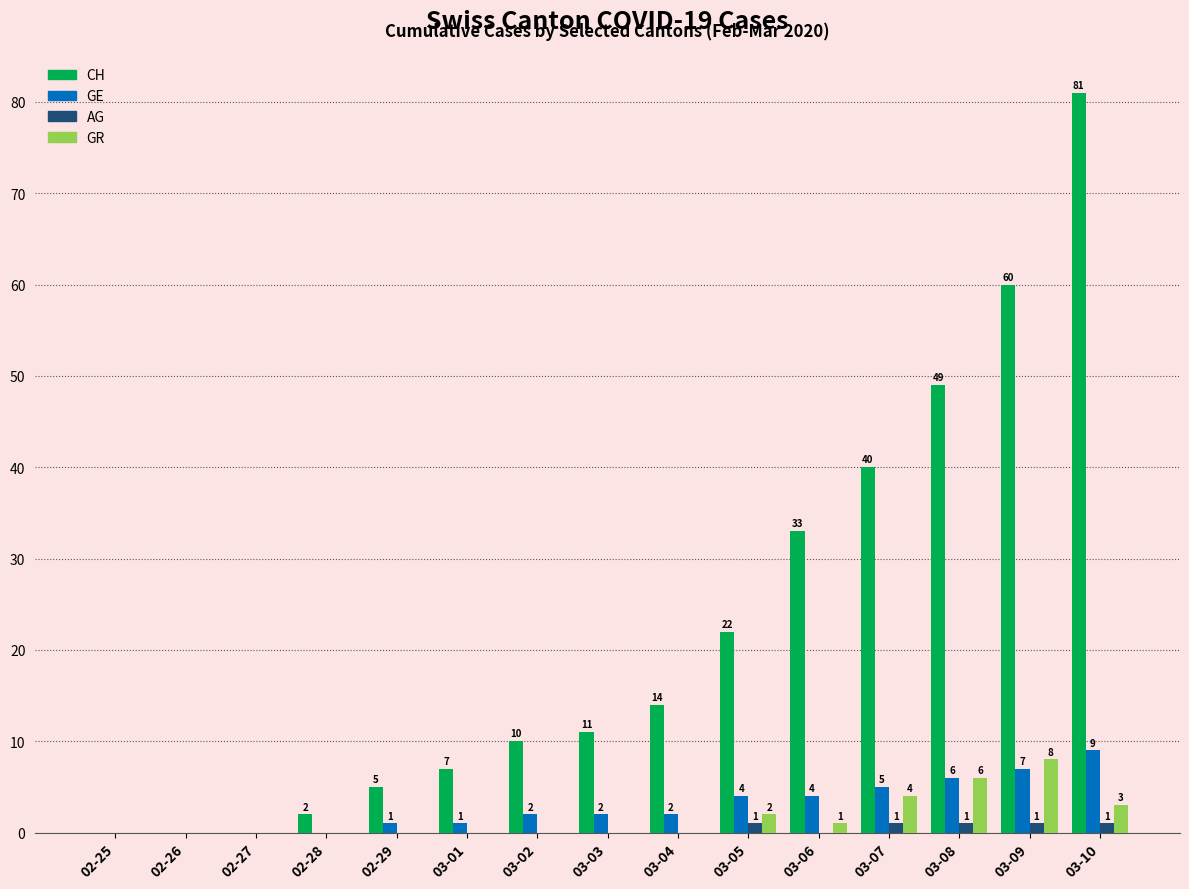

At which label does GE reach its peak?

03-10